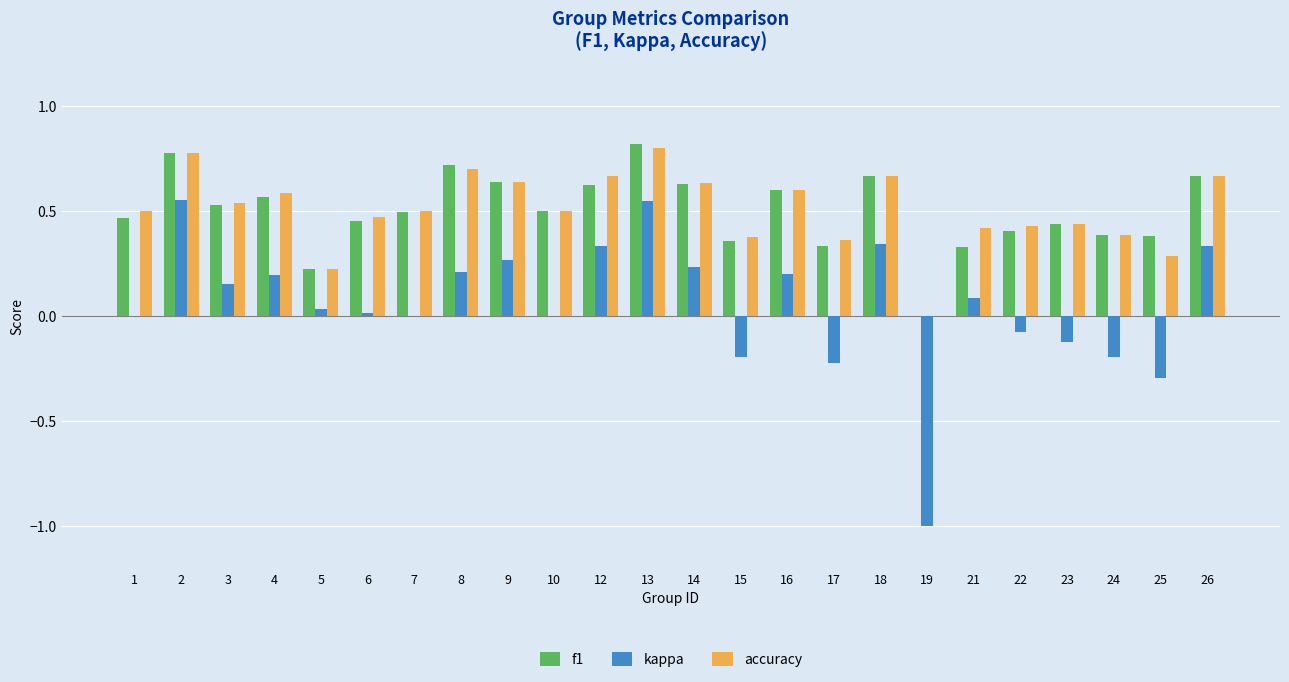

At which category is the sum across all series the highest?

13